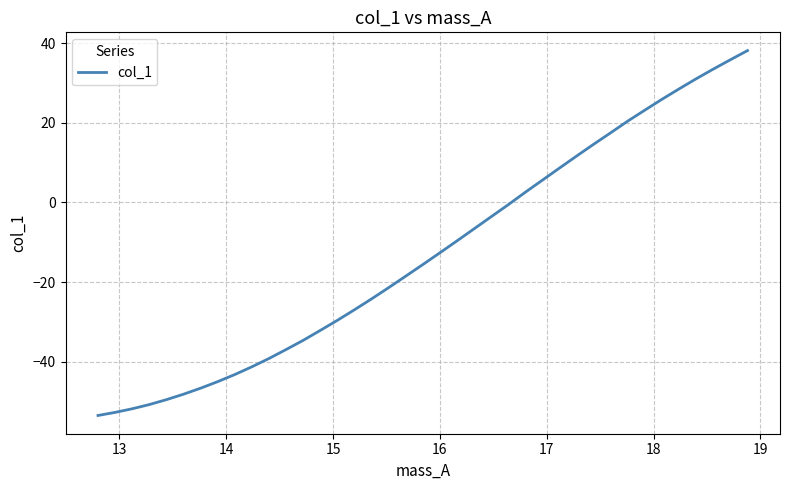

What is the difference between the maximum and minimum values?

91.6